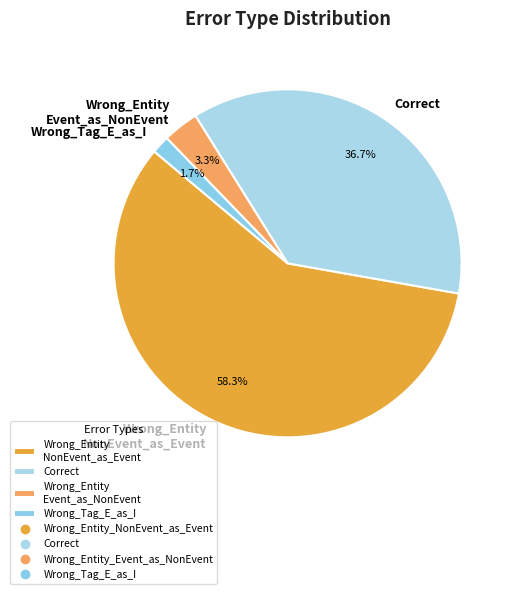

Count the number of slices in the pie.

4